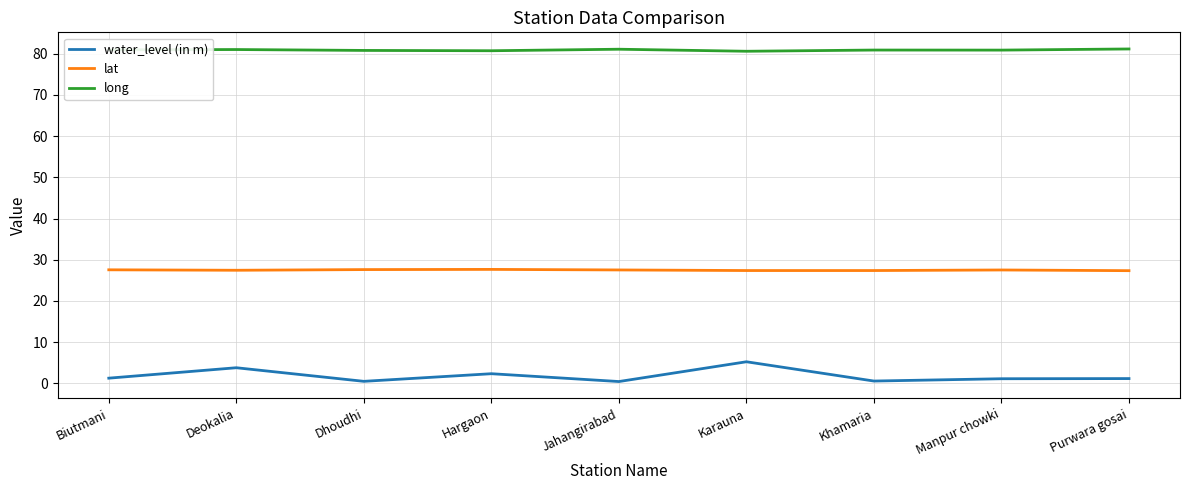

Which series has the largest total across all categories?

long